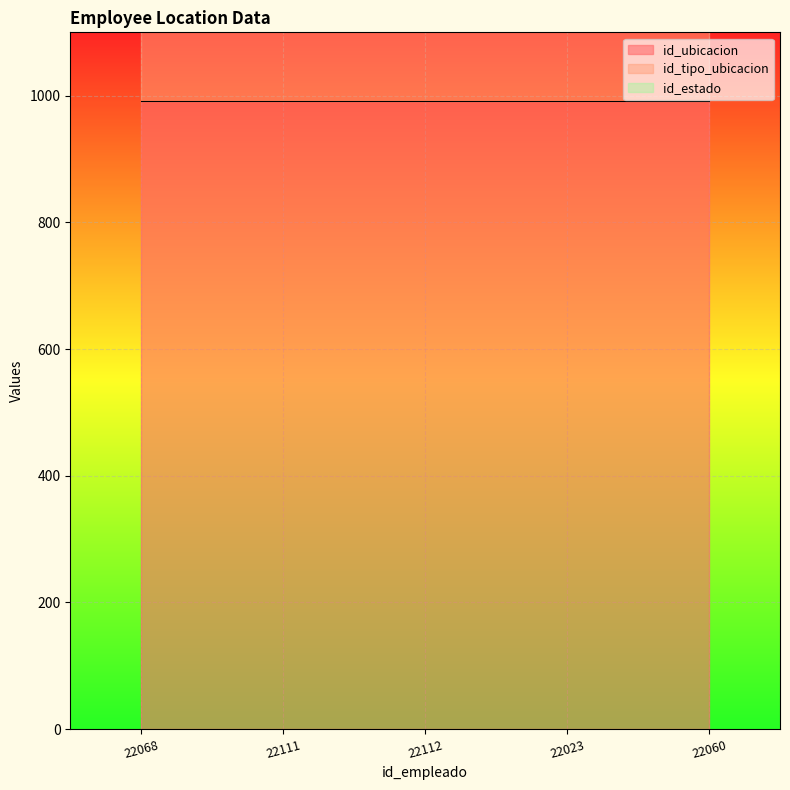

True or false: id_ubicacion has a value of 593 at 22060.

False